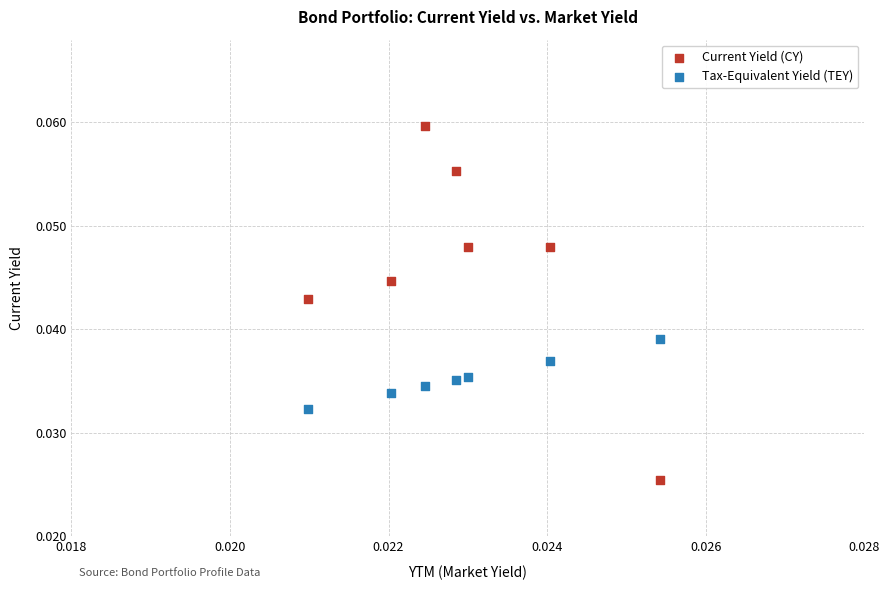

Which series contains the lowest Y value?

Current Yield (CY)